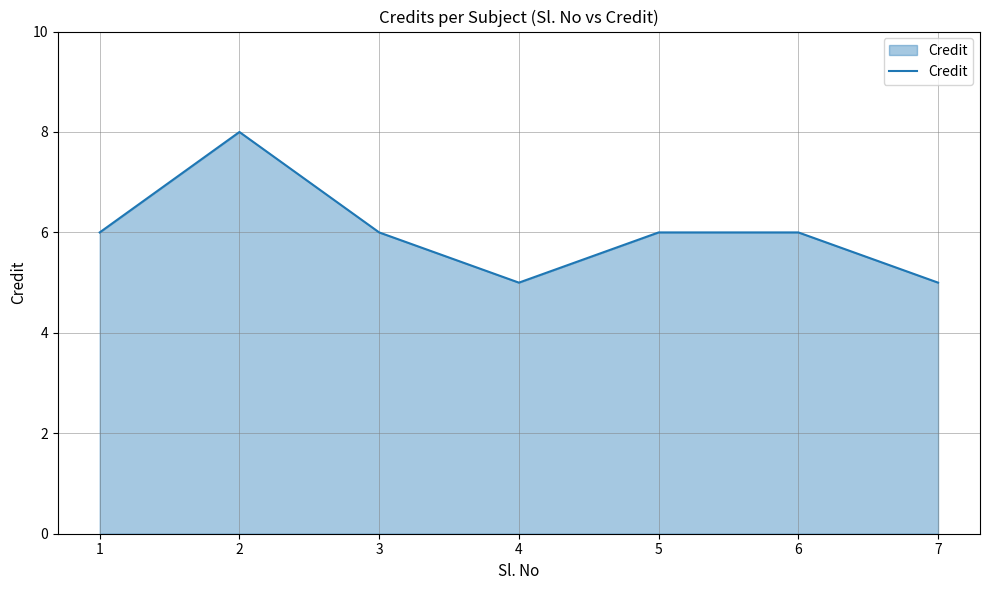

Reading left to right, list all the values displayed in this chart.

1=6	2=8	3=6	4=5	5=6	6=6	7=5